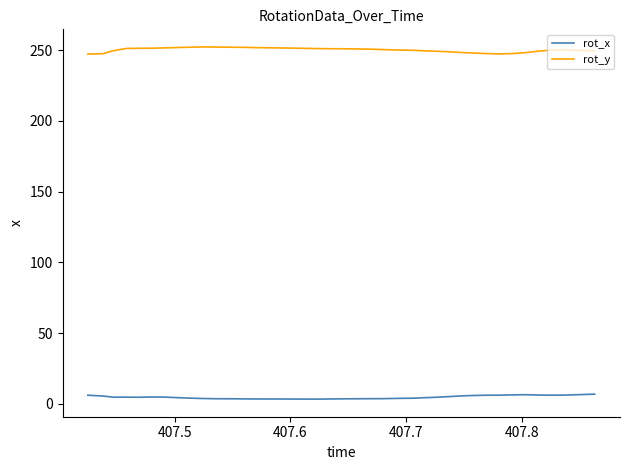

True or false: rot_y and rot_x intersect in this chart.

False